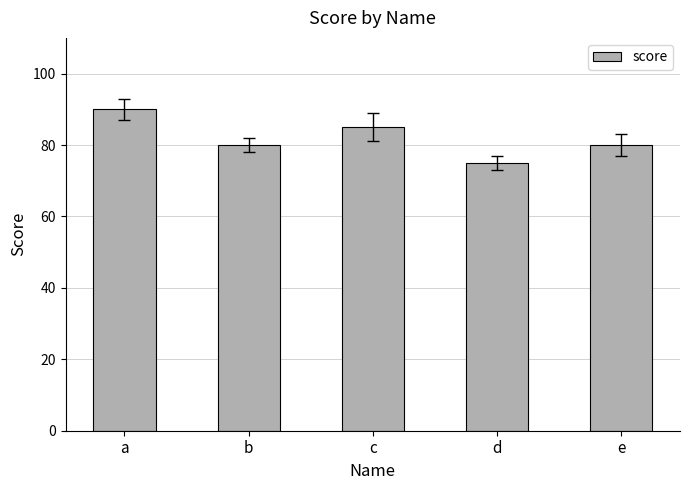

At which label does the data first exceed 80?

a